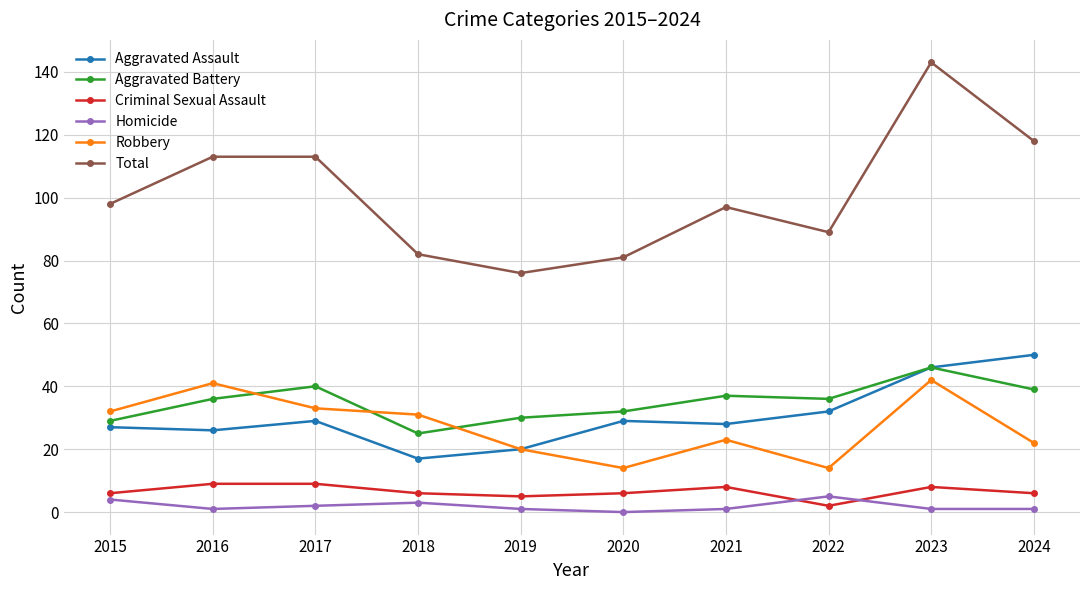

Is it true that Aggravated Battery equals 46 at 2023?

True